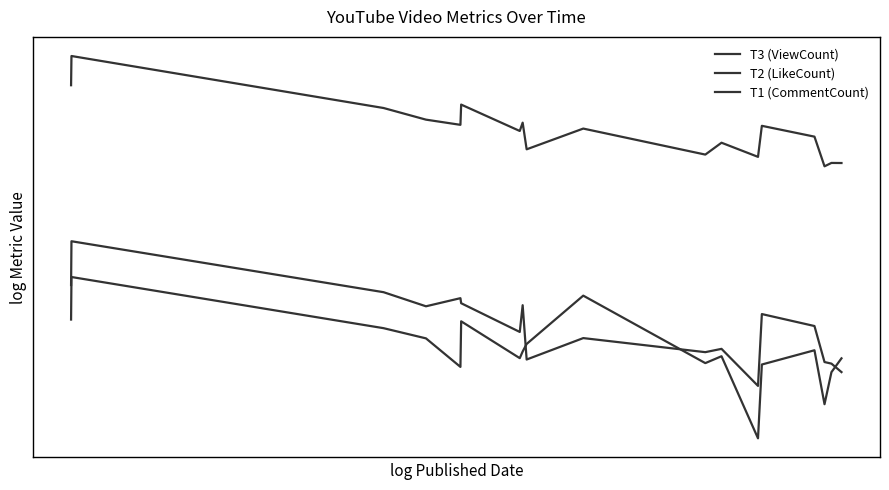

What is the lowest value of the T2 (LikeCount) series?

5.8